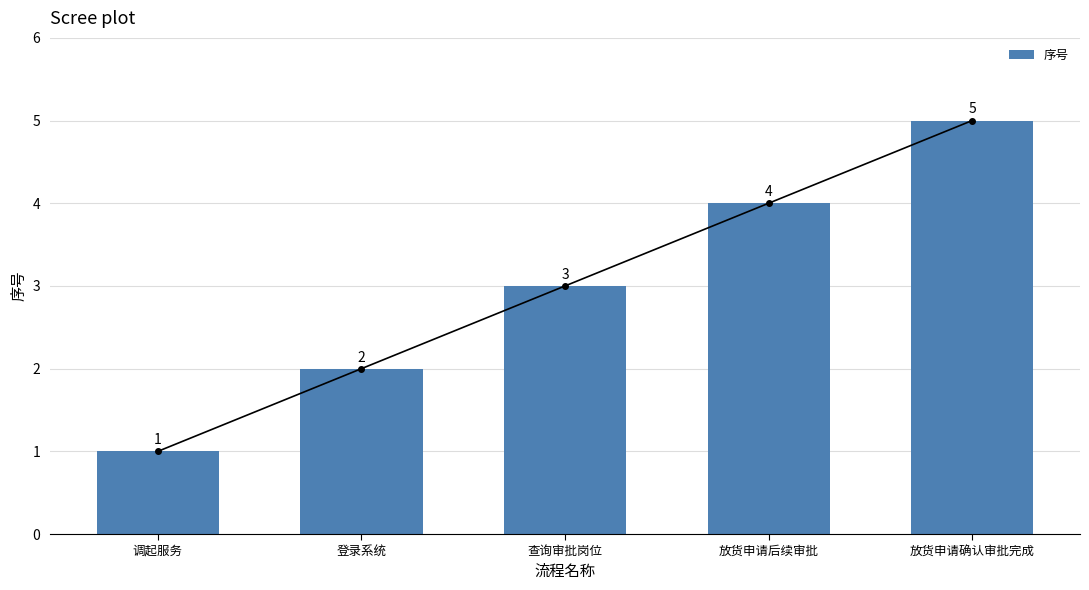

What is the average value?

3